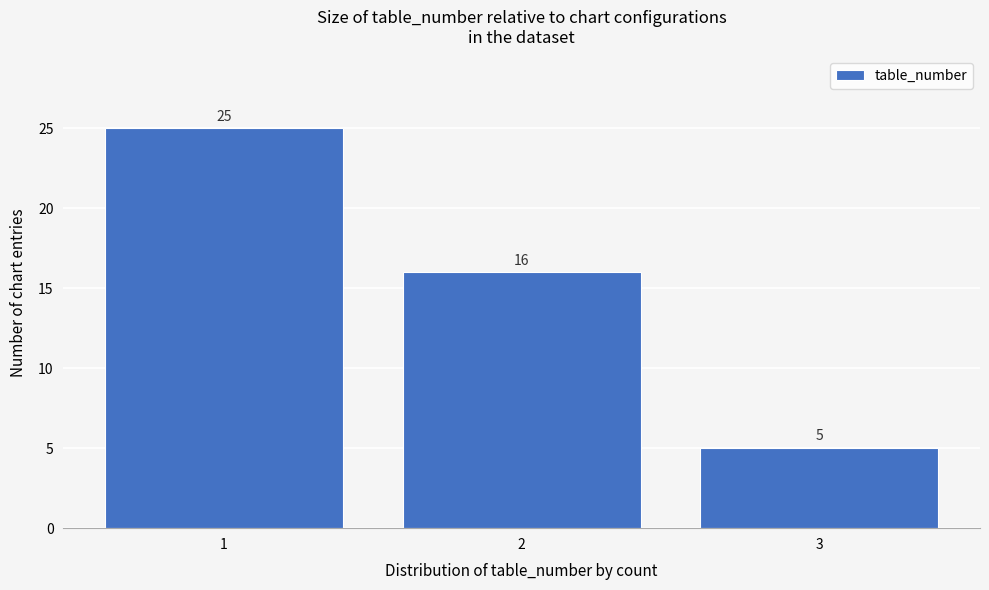

How tall is the bar that spans 1.5 to 2.5 on the x-axis?

16